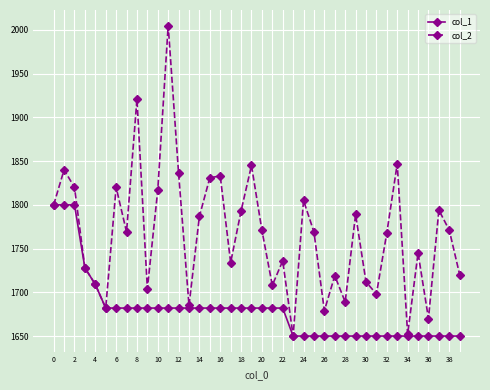

What is the maximum value shown in the chart?

2005